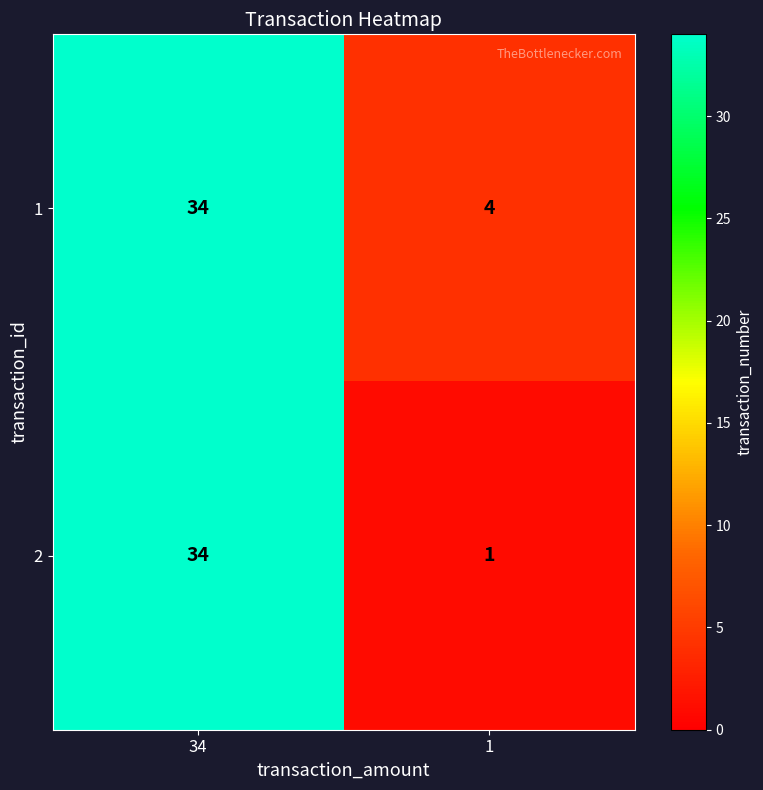

Reading left to right, list all the values displayed in this chart.

1: 34	4
2: 34	1